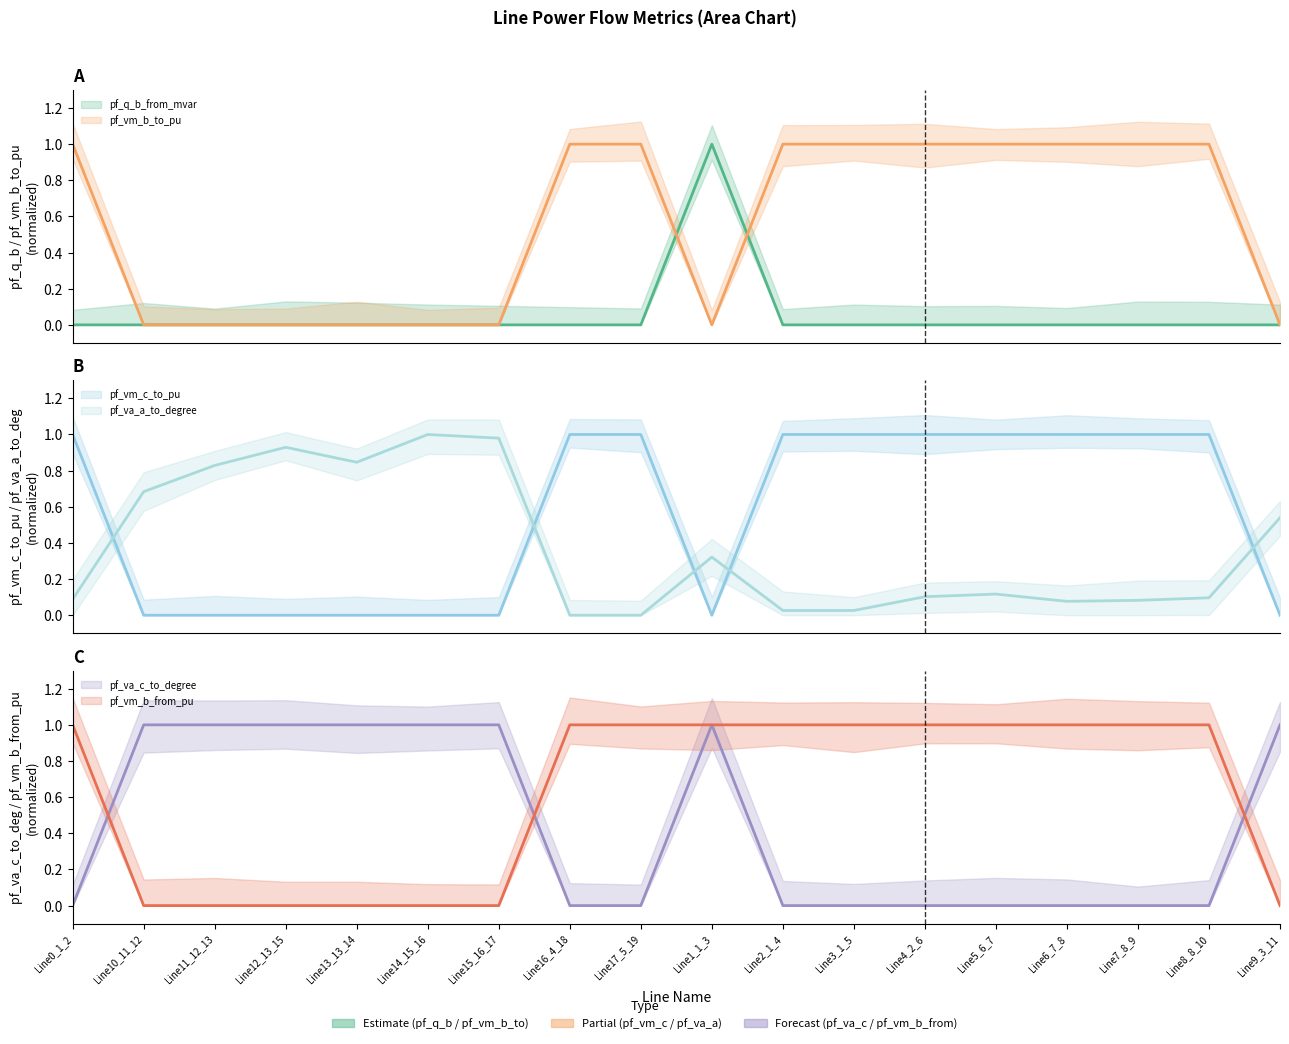

Which series has the largest total across all categories?

pf_vm_b_from_pu